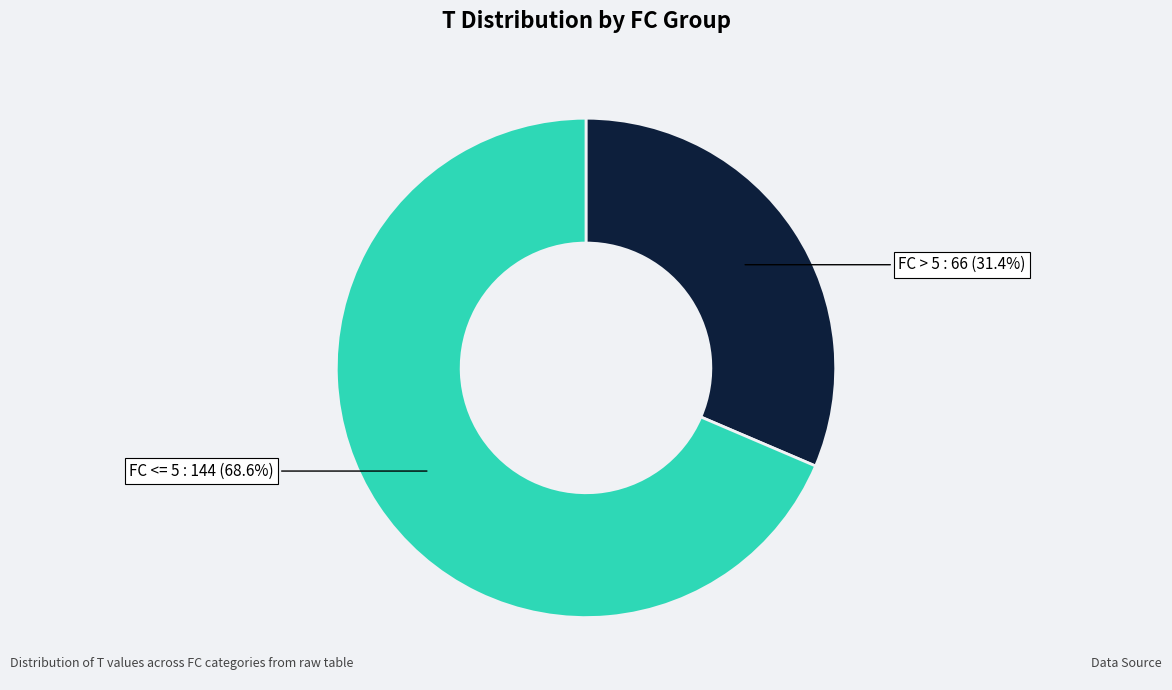

Is there any slice that represents more than half of the pie?

Yes